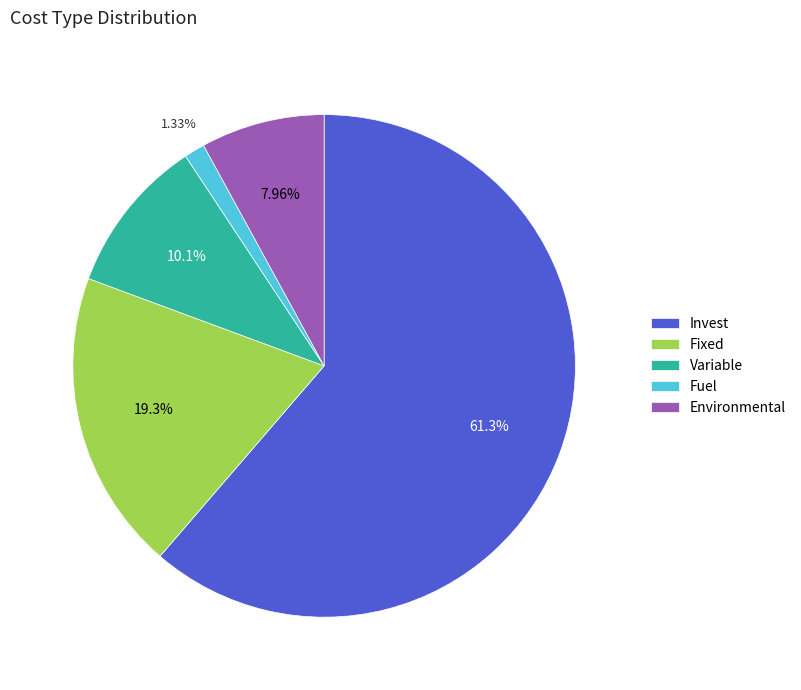

The Fixed slice represents 10% of the pie. True or false?

False